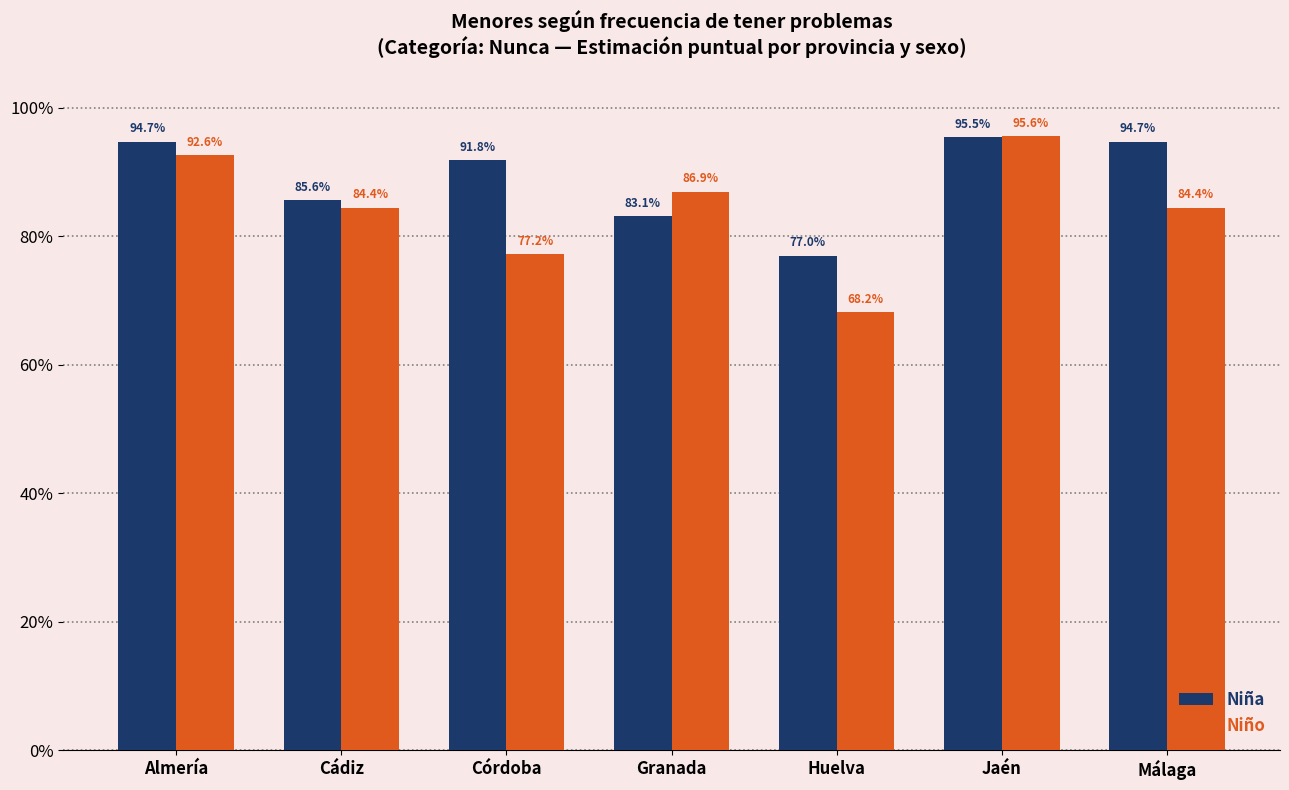

What is the sum of the Niña values at Huelva and Almería?

1.7